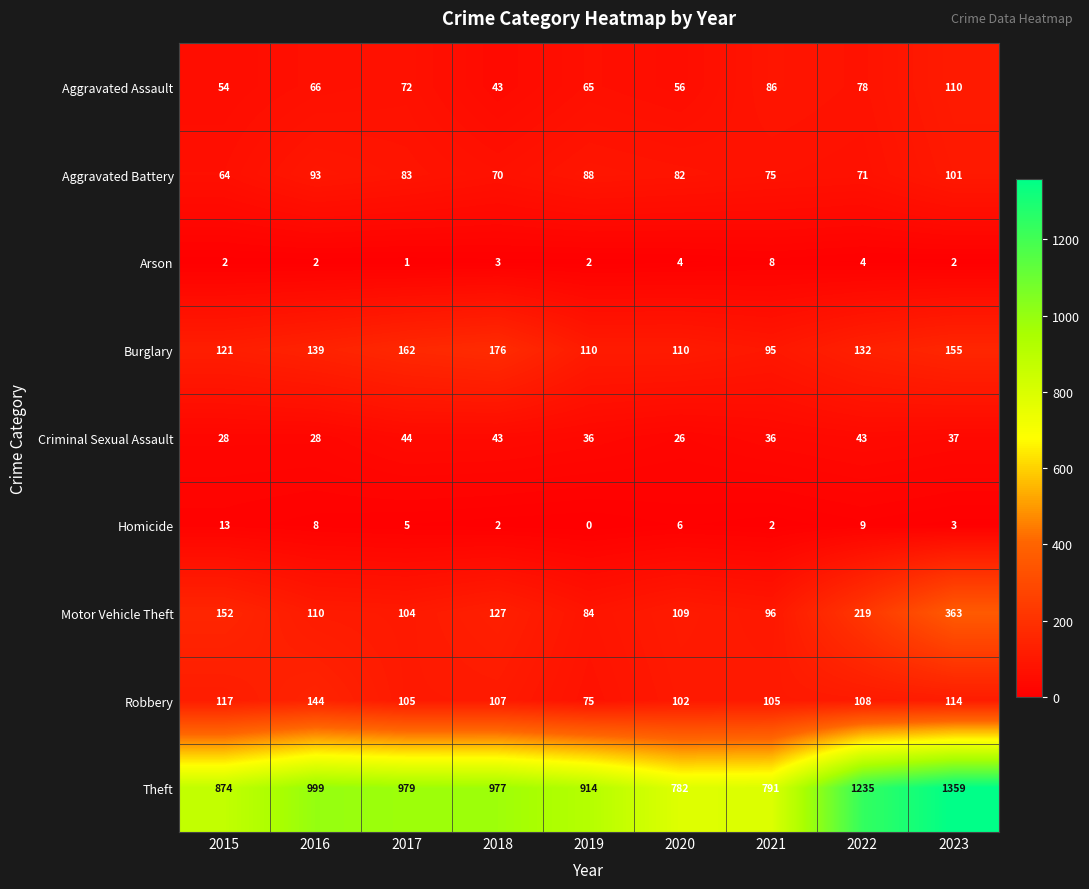

The Homicide series shows 17 at 2015. True or false?

False